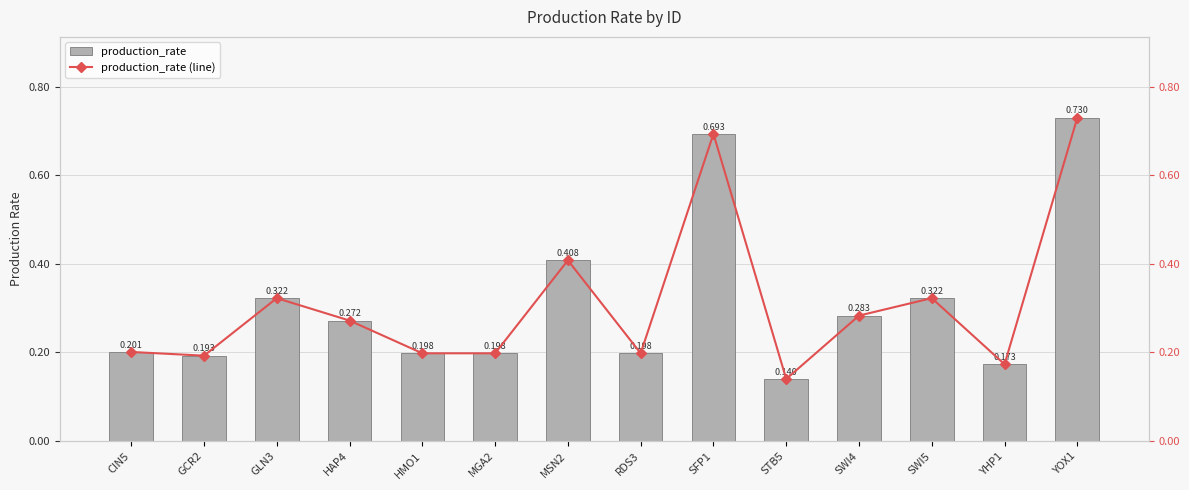

Which series has the largest range (max minus min)?

production_rate